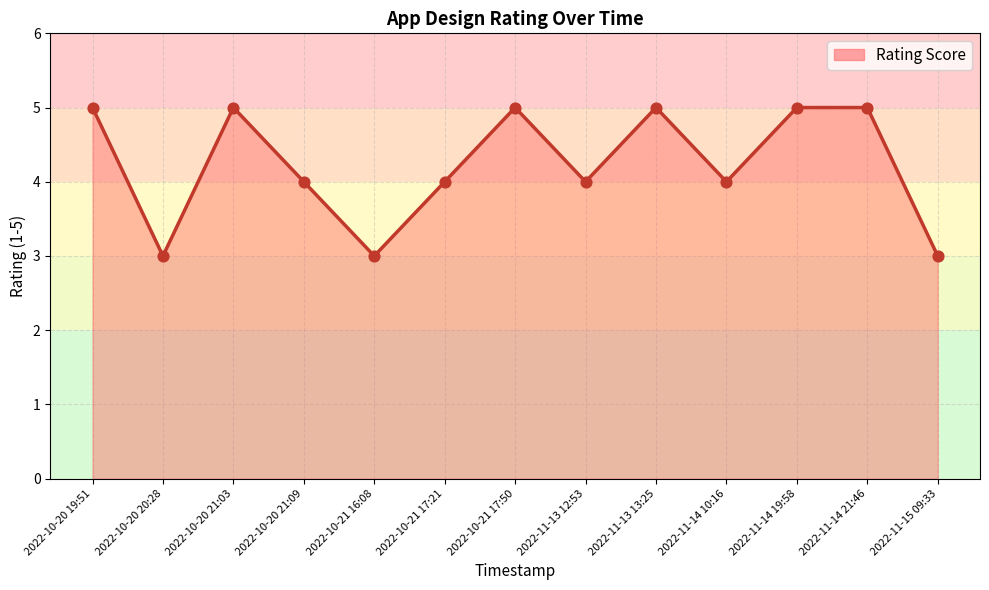

Which has a higher value, 2022-10-20 20:28 or 2022-11-13 13:25?

2022-11-13 13:25